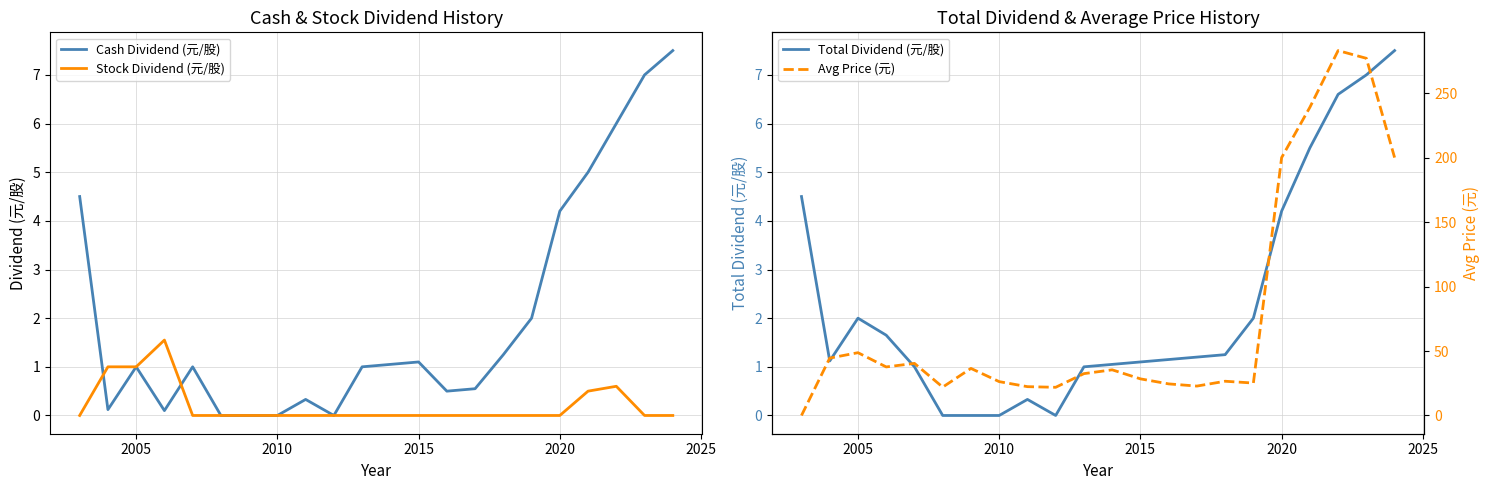

What is the maximum value for Avg Price (元)?

283.0